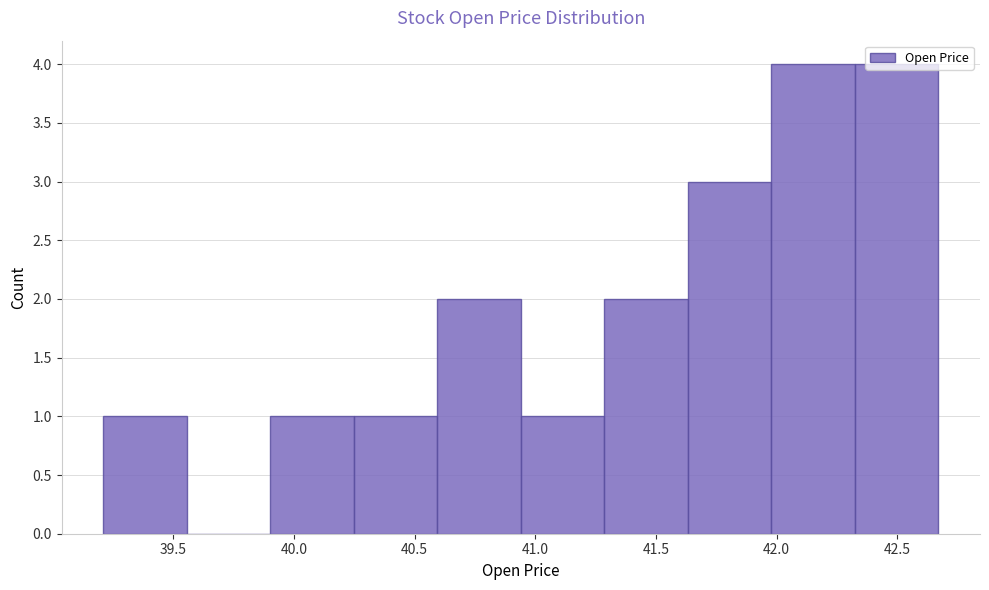

Reading left to right, transcribe this chart: for each bar, give the range it covers on the x-axis and its height. Neither the bar edges nor the heights are printed on the chart, so give them approximately, as read against the axes.

39.20 to 39.55: 1
39.55 to 39.90: 0
39.90 to 40.25: 1
40.25 to 40.60: 1
40.60 to 40.95: 2
40.95 to 41.30: 1
41.30 to 41.65: 2
41.65 to 42.00: 3
42.00 to 42.30: 4
42.30 to 42.65: 4